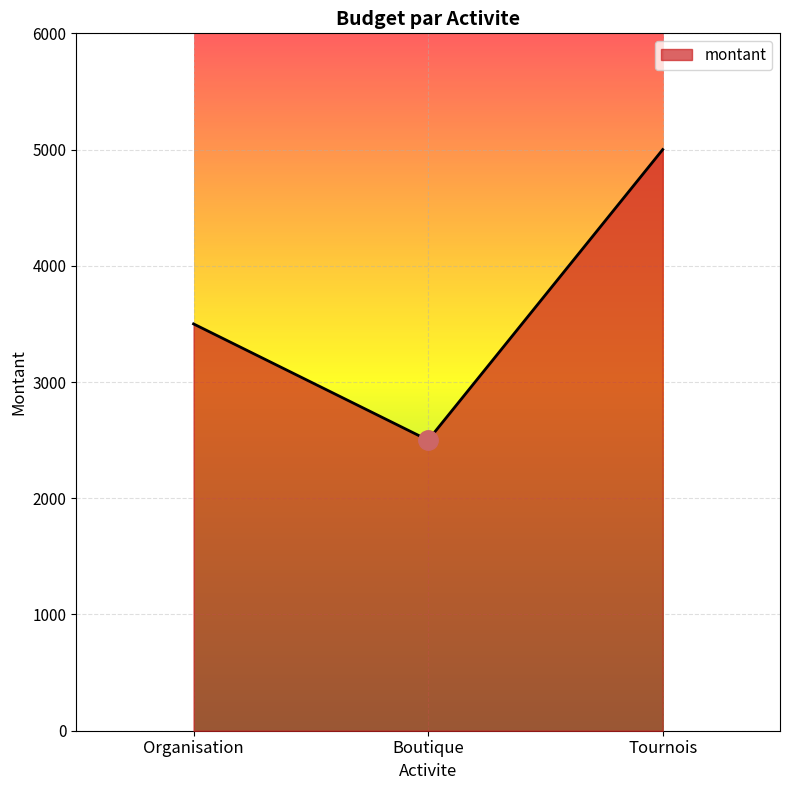

Is it true that the value at Boutique is 707?

False